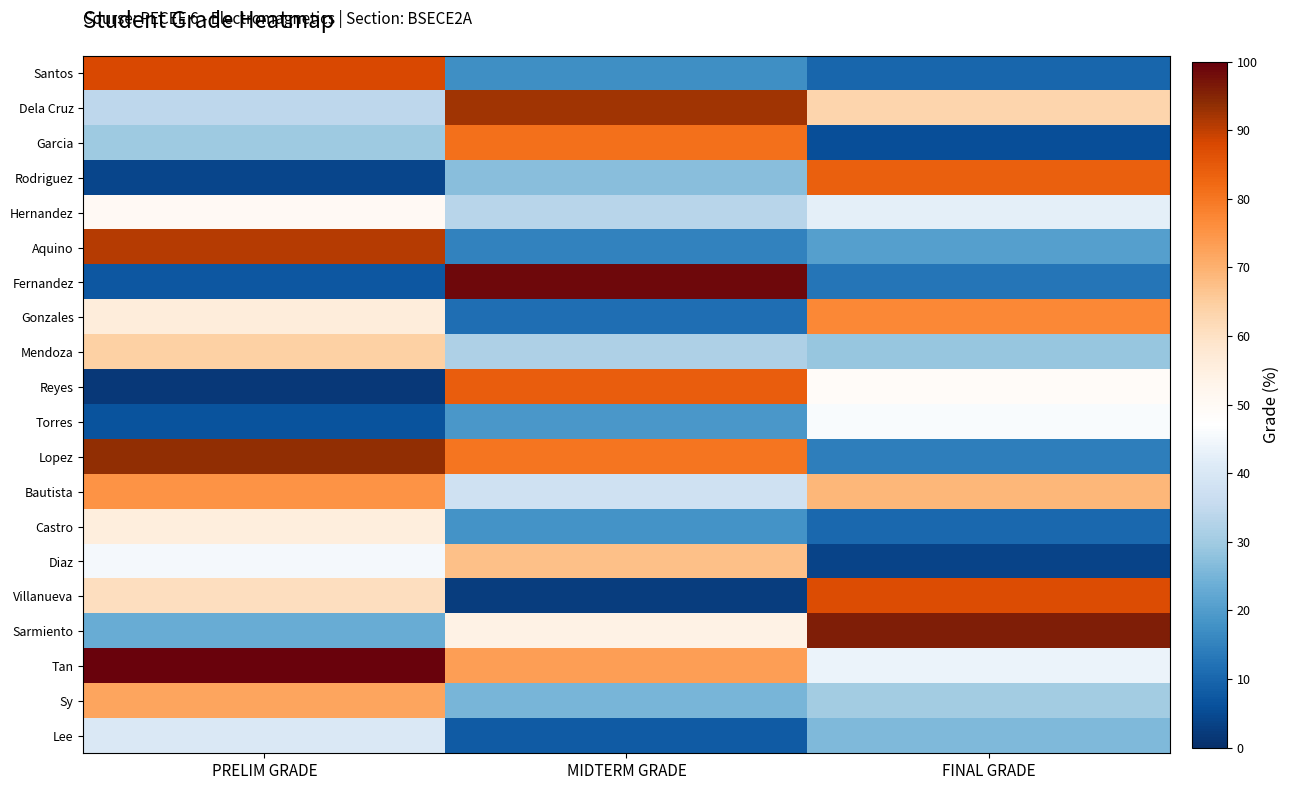

What is the difference between the highest and lowest values at FINAL GRADE?

92.4